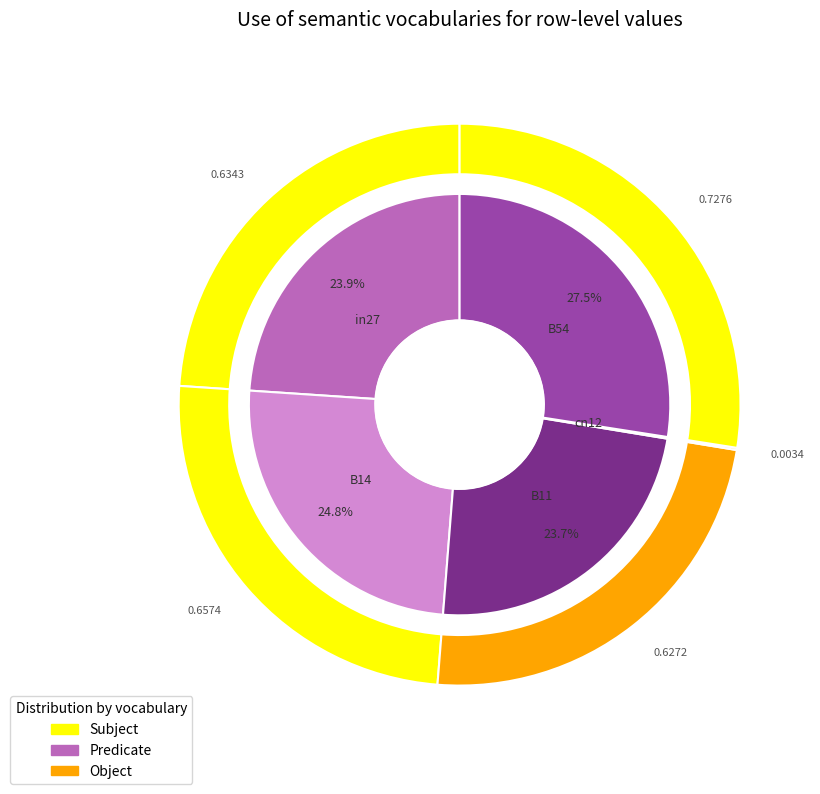

Count the number of slices in the pie.

5